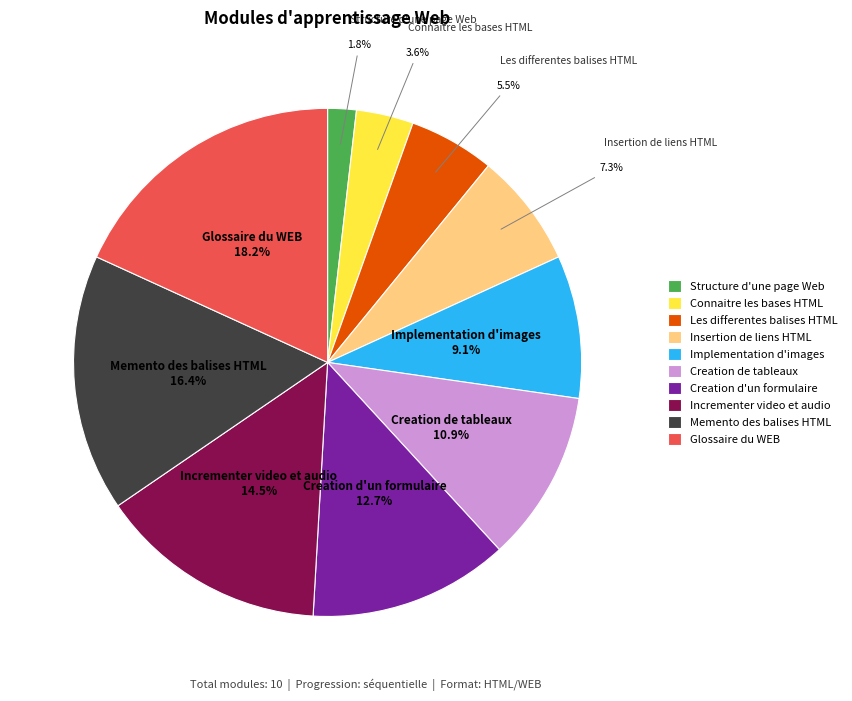

Between Creation de tableaux and Creation d'un formulaire, which is larger?

Creation d'un formulaire